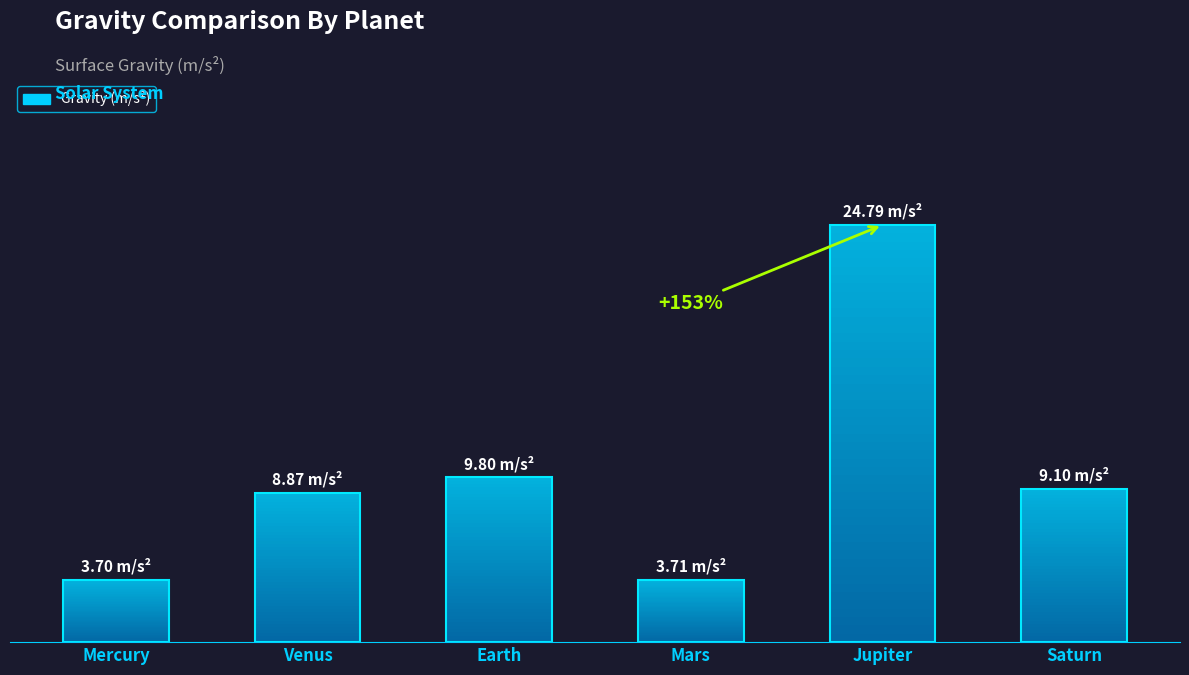

True or false: the data shows 3.7 at Mercury.

True